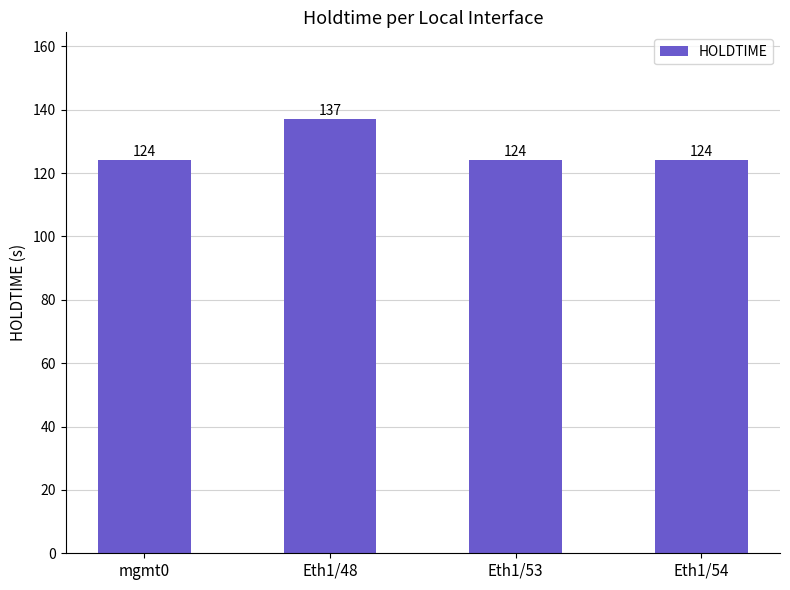

The chart shows a value of 190 at Eth1/54. True or false?

False